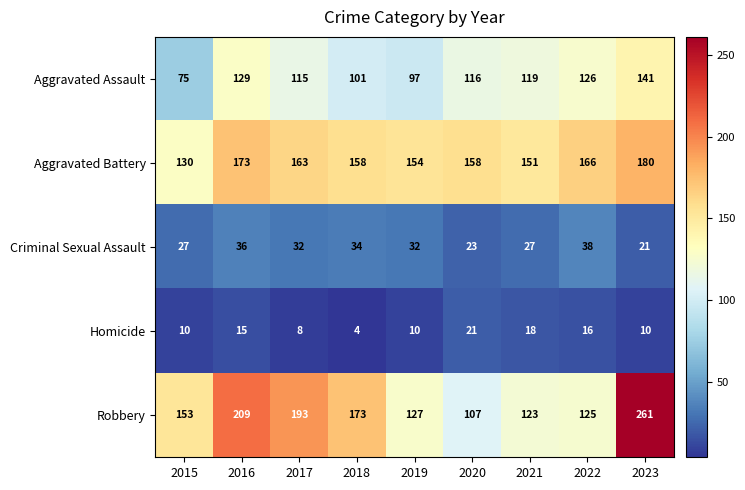

Which category has the highest value across all series?

2023